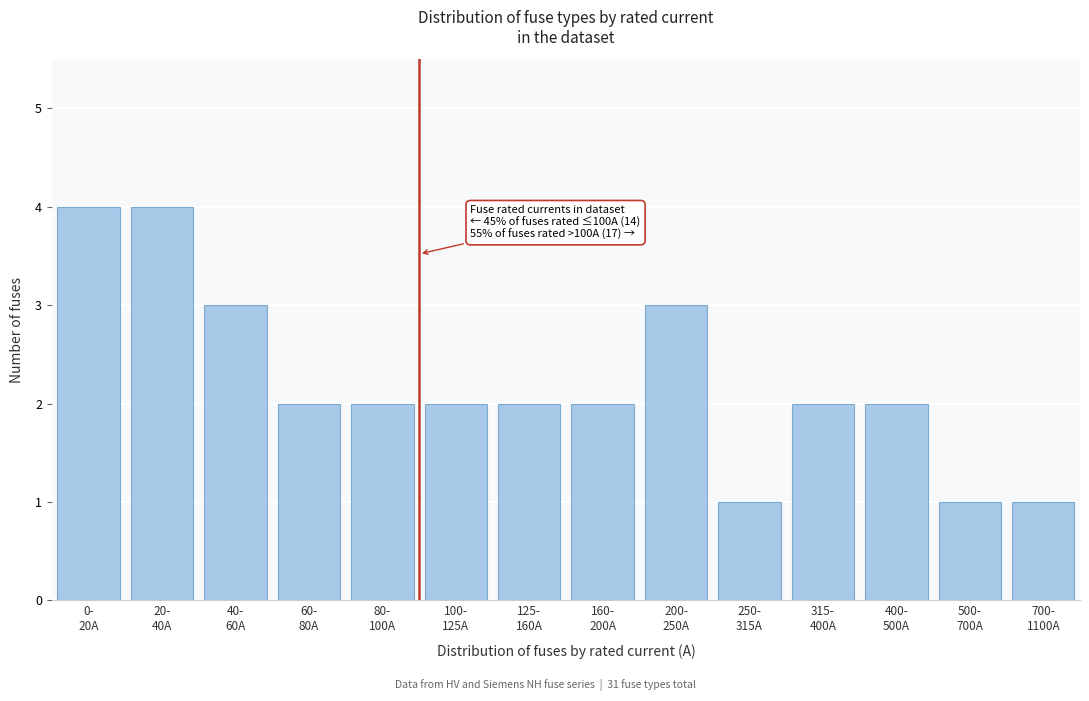

Reading left to right, what are all the values shown in this chart?

4	4	3	2	2	2	2	2	3	1	2	2	1	1